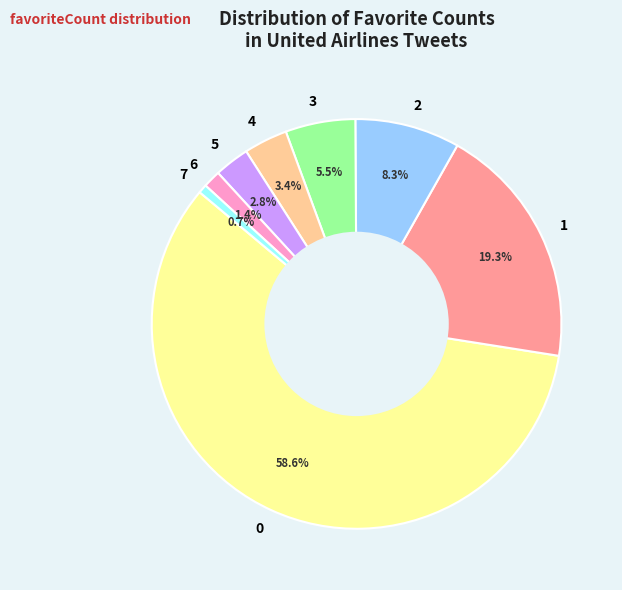

What portion of the pie excludes 5?

97.2%